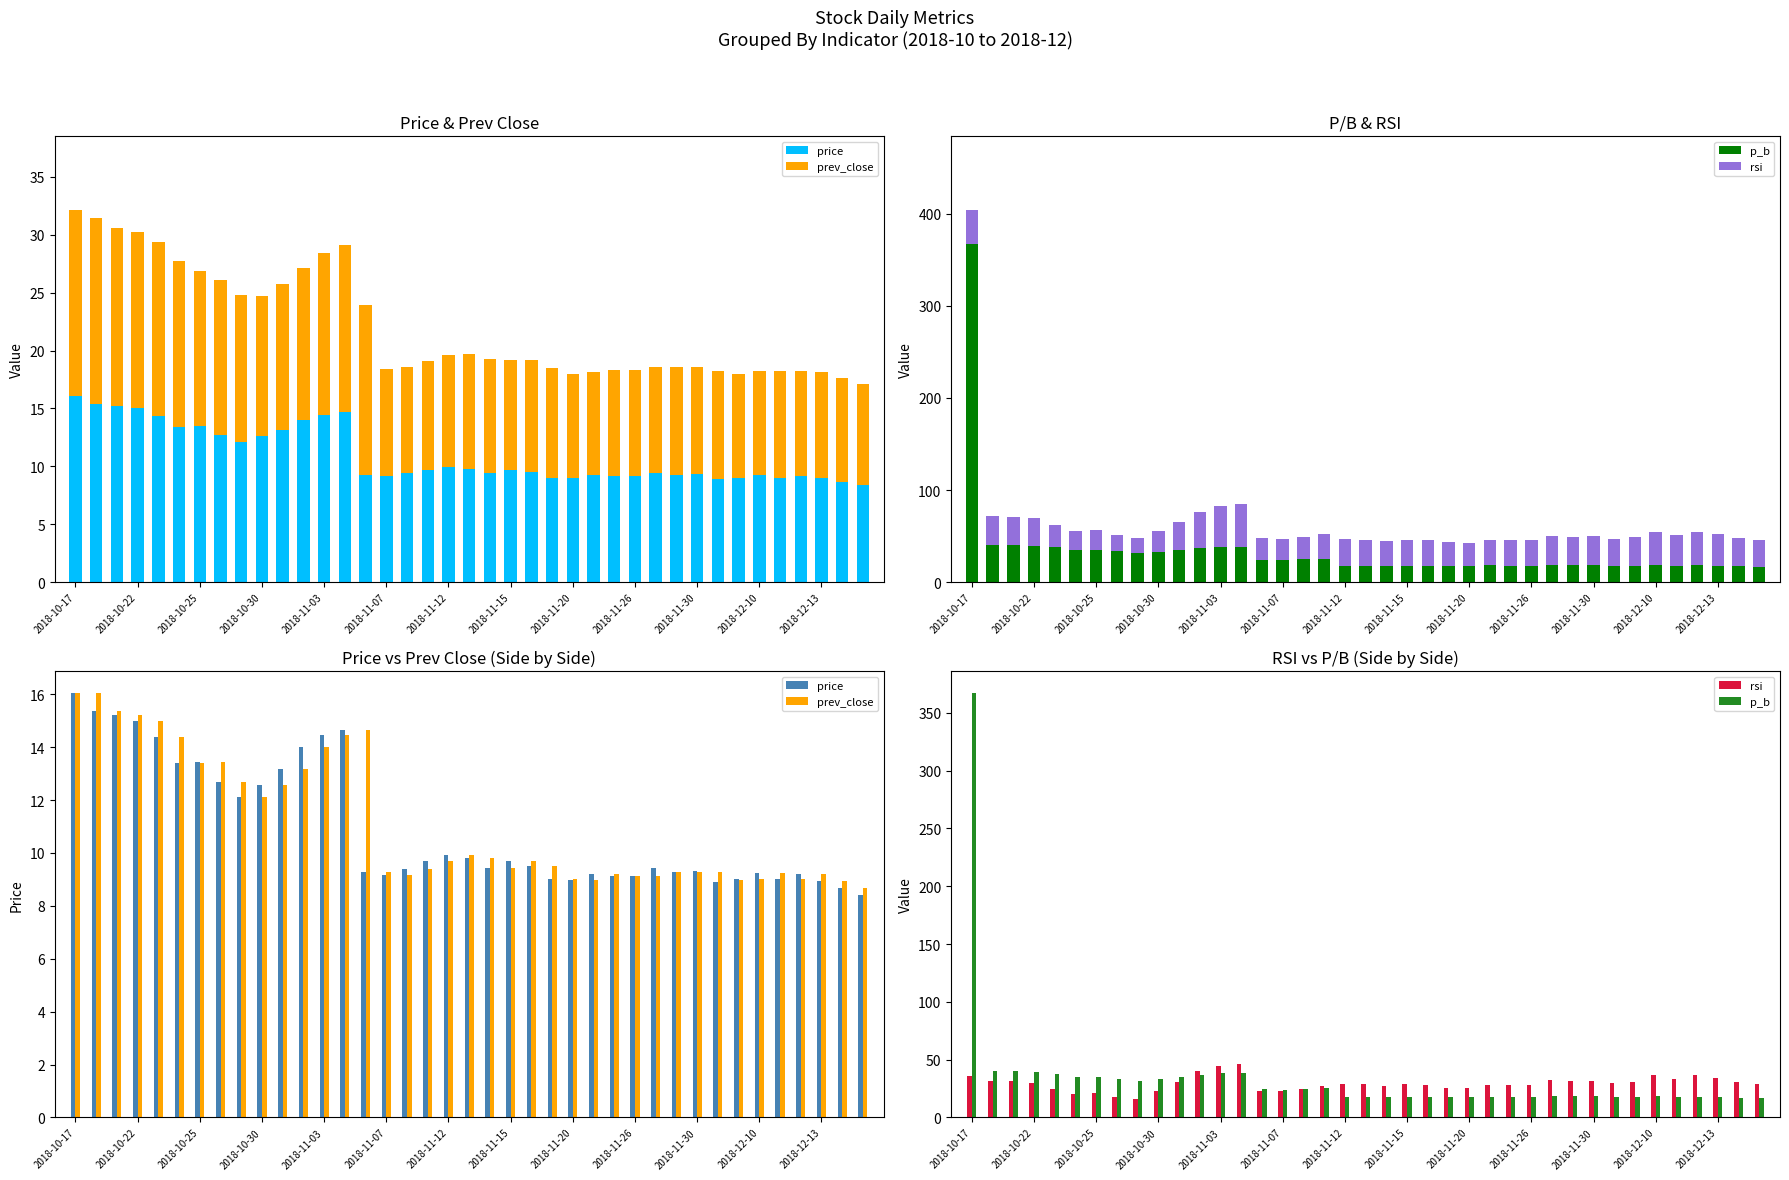

What is the lowest value of the price series?

8.4